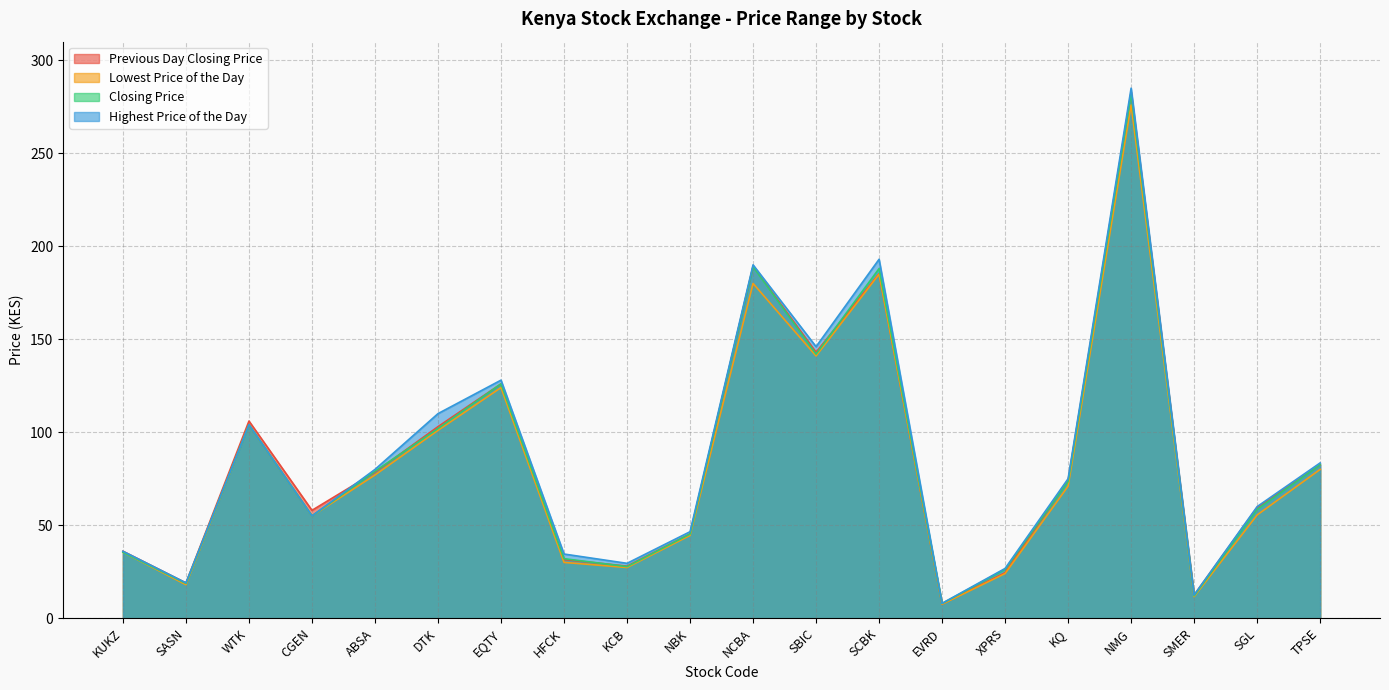

What is the difference between the Closing Price values at NCBA and EVRD?

181.1